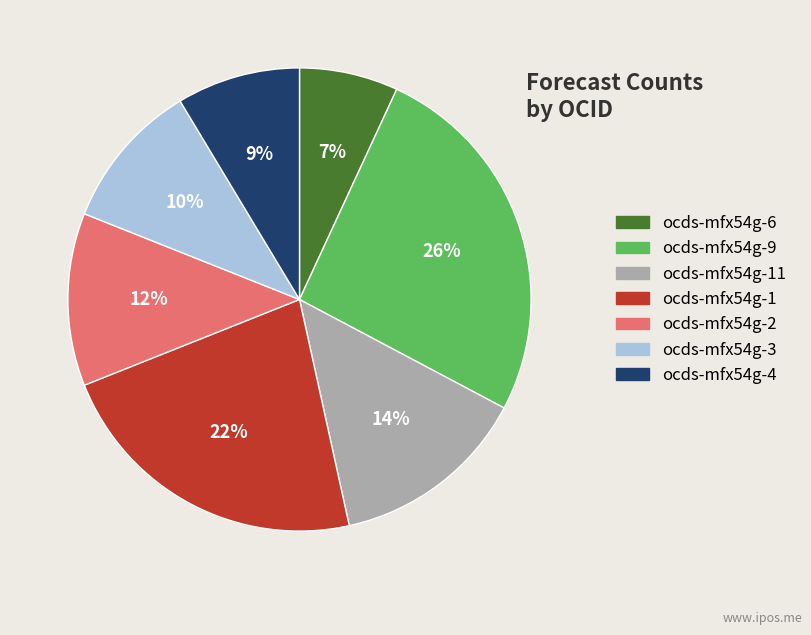

Does any single category account for the majority?

No